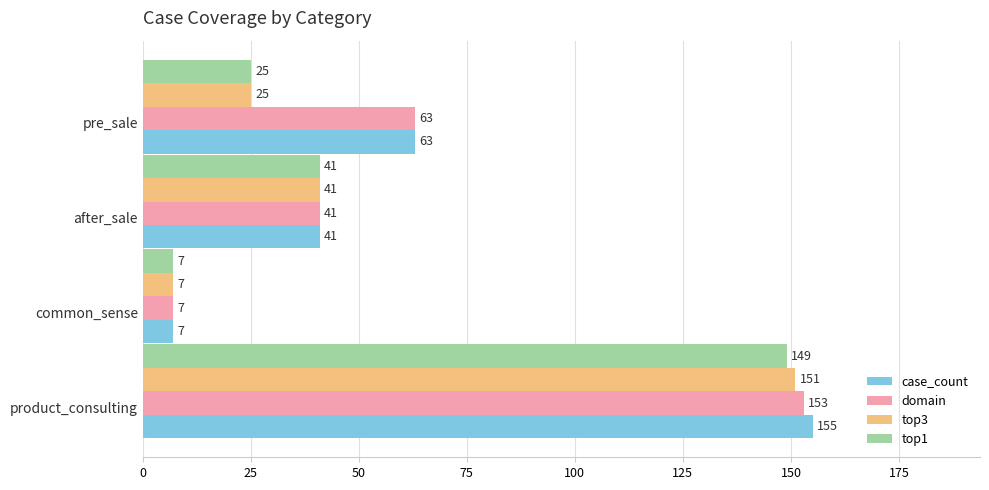

Between common_sense and product_consulting, which series saw the biggest shift?

case_count